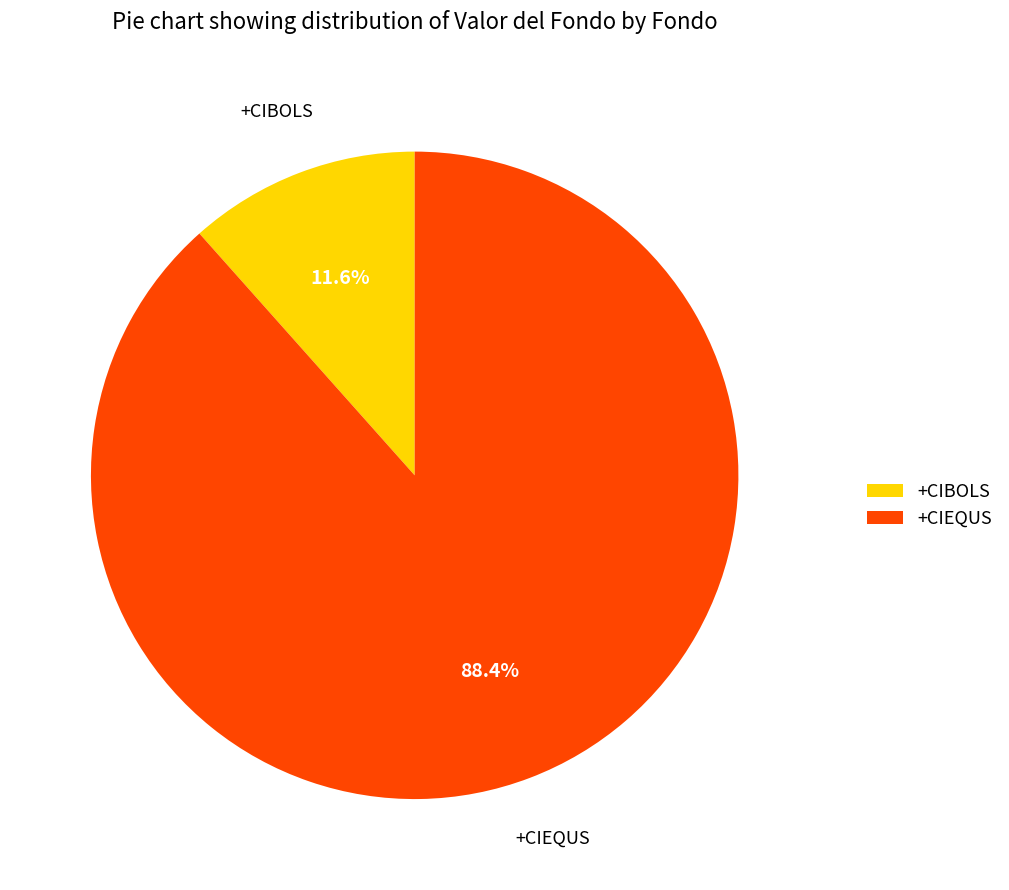

Is +CIBOLS the majority of the pie?

No